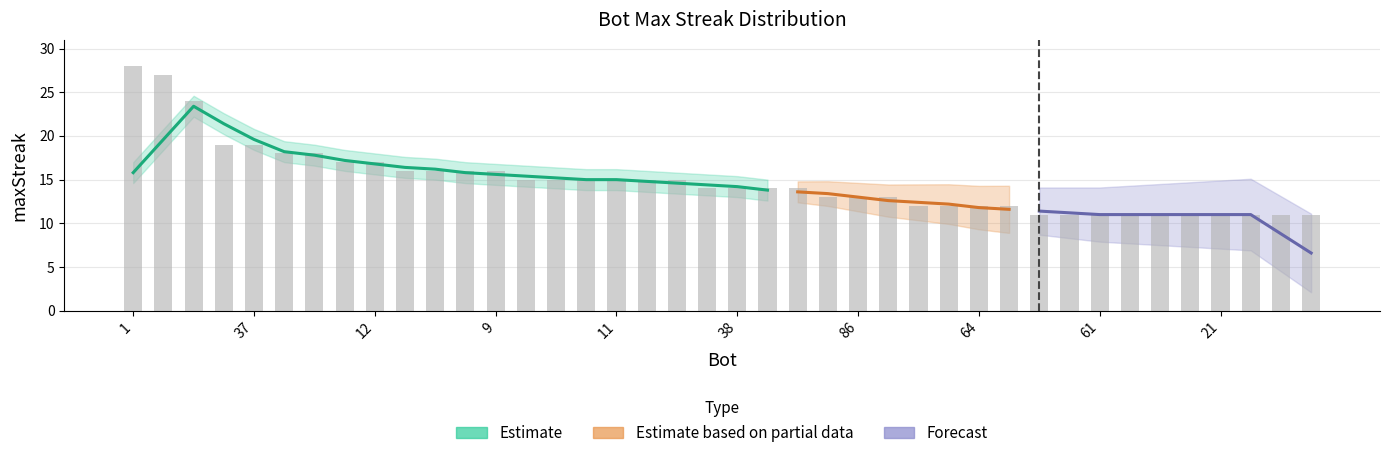

What is the smallest value displayed?

11